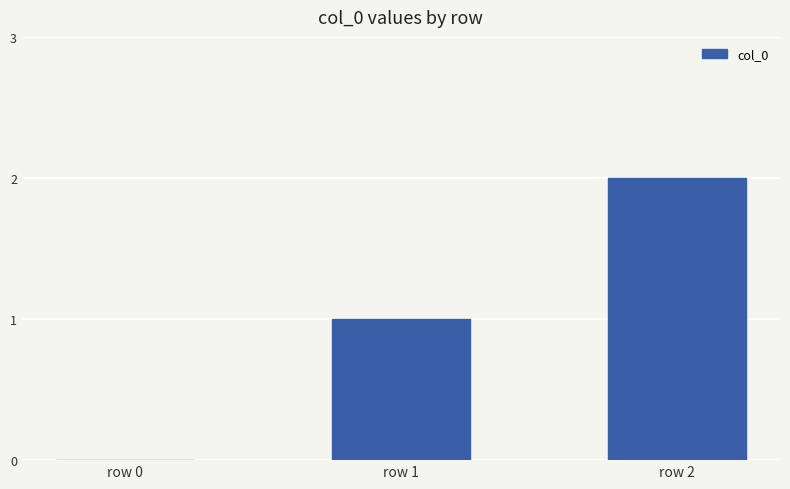

True or false: the data shows 2 at row 2.

True